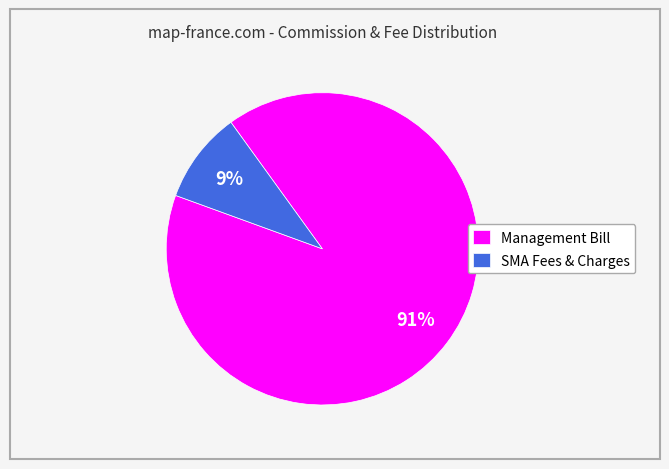

Is it true that Management Bill is 91% of the pie?

True